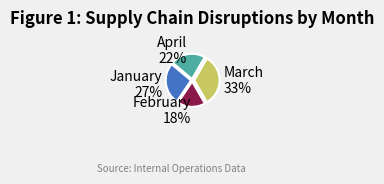

Do April and March together represent more than half of the pie?

Yes